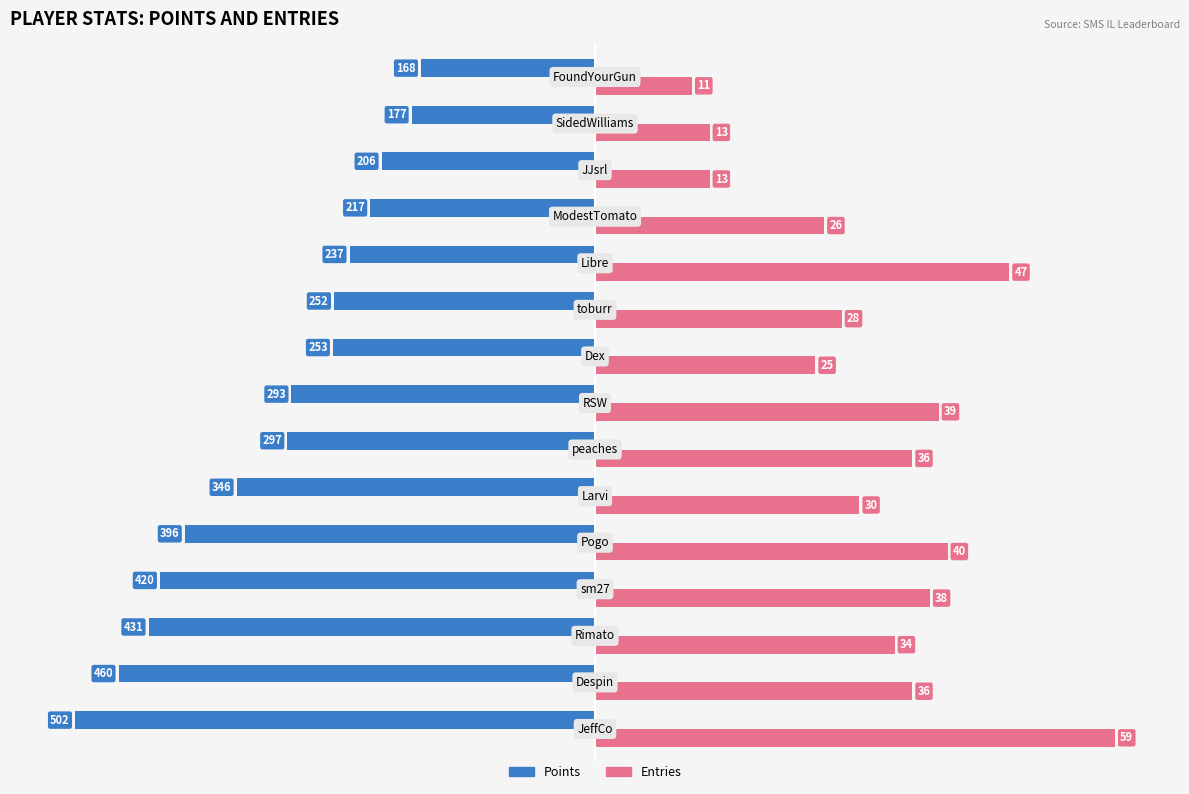

What are all the series names shown in the legend?

Points, Entries